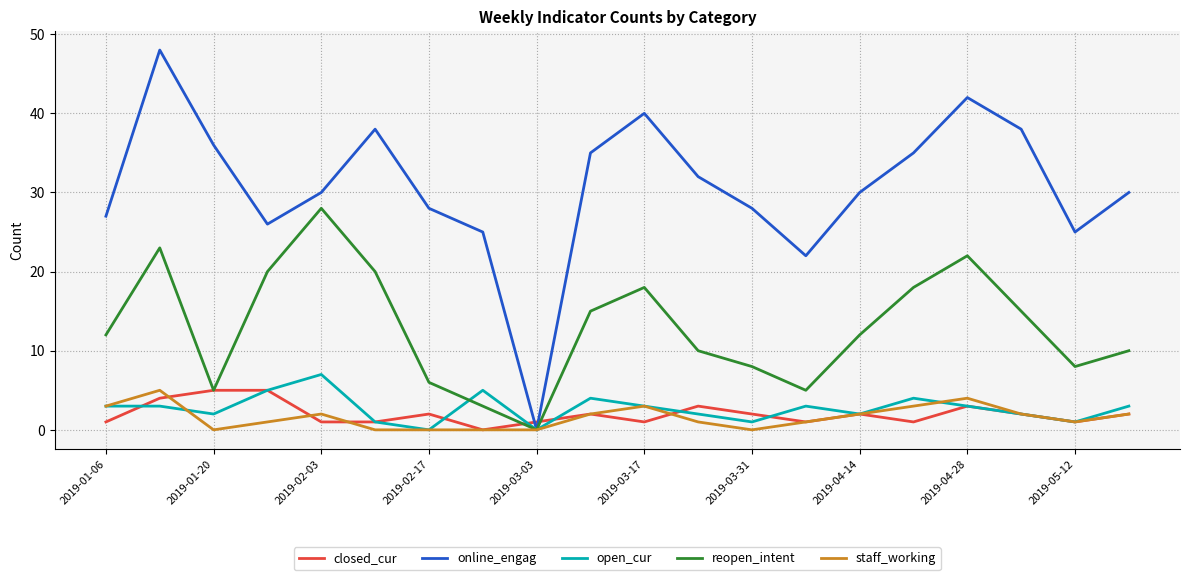

In online_engag, how many points are lower than both neighbors (excluding endpoints)?

4